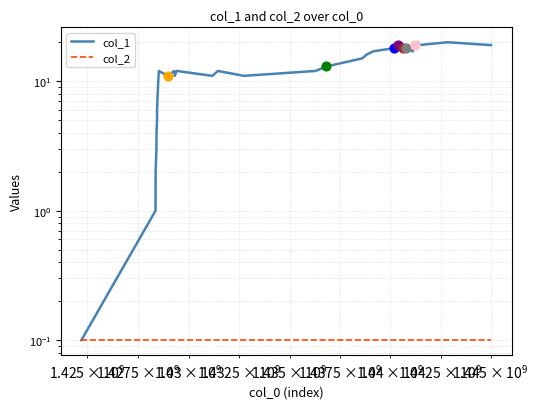

What are all the series names shown in the legend?

col_1, col_2